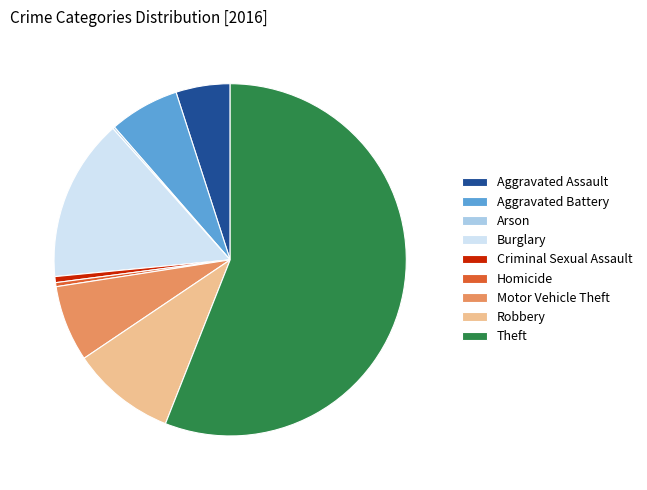

Which slice is the largest?

Theft